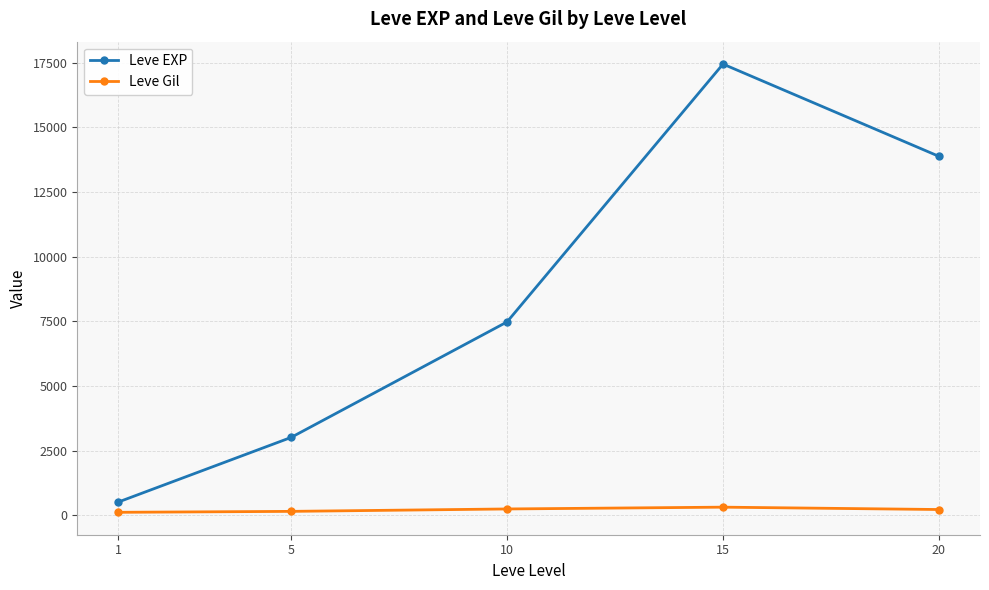

How many values in the Leve Gil series exceed 220?

3